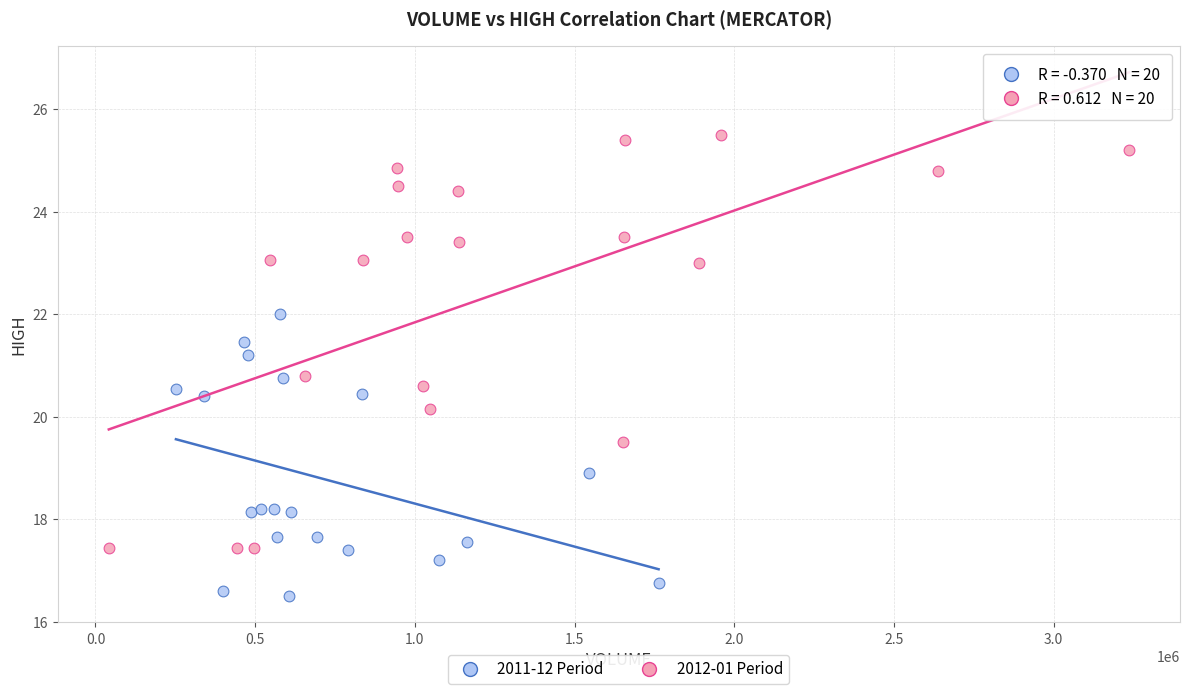

Which series contains the highest Y value?

2012-01 Period